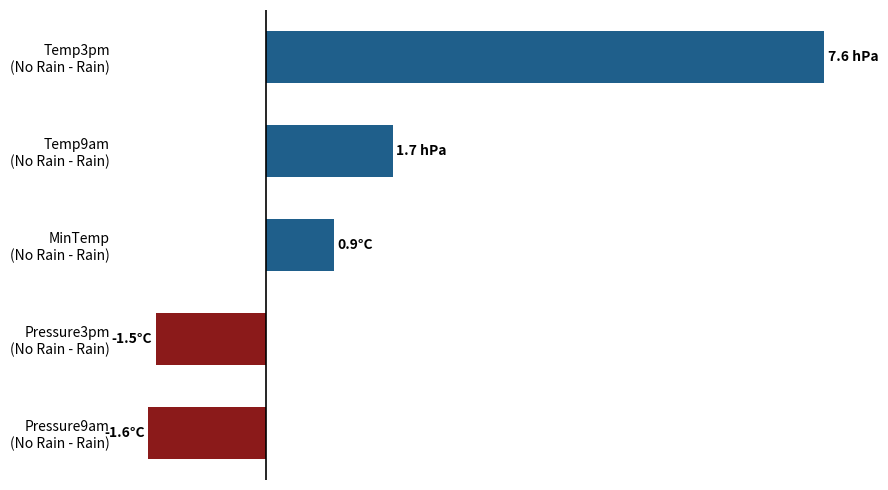

Are the bars horizontal?

Yes